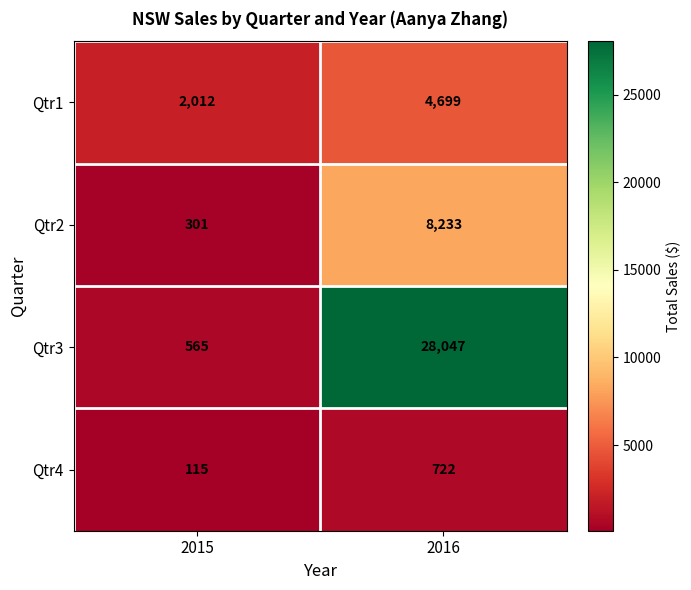

How many distinct data groups are displayed?

4